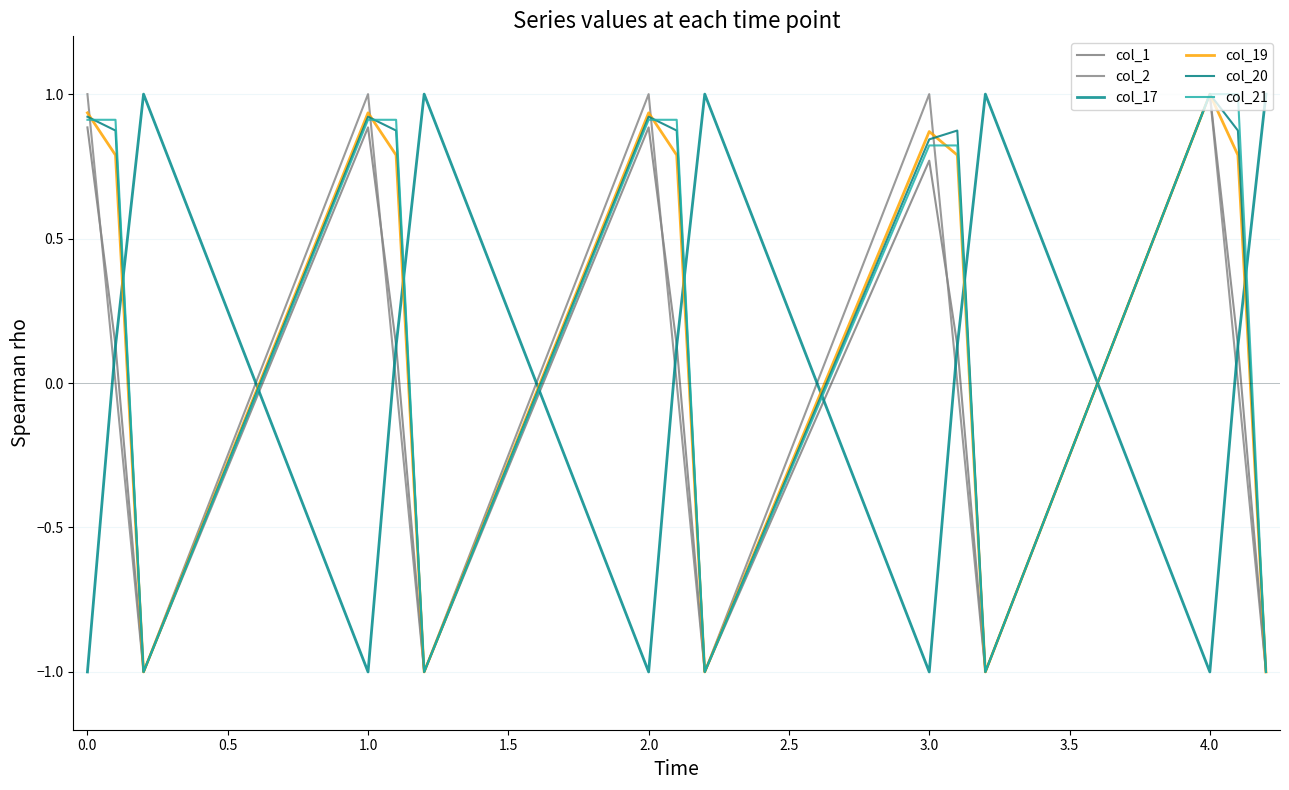

Which series has the largest total across all categories?

col_21